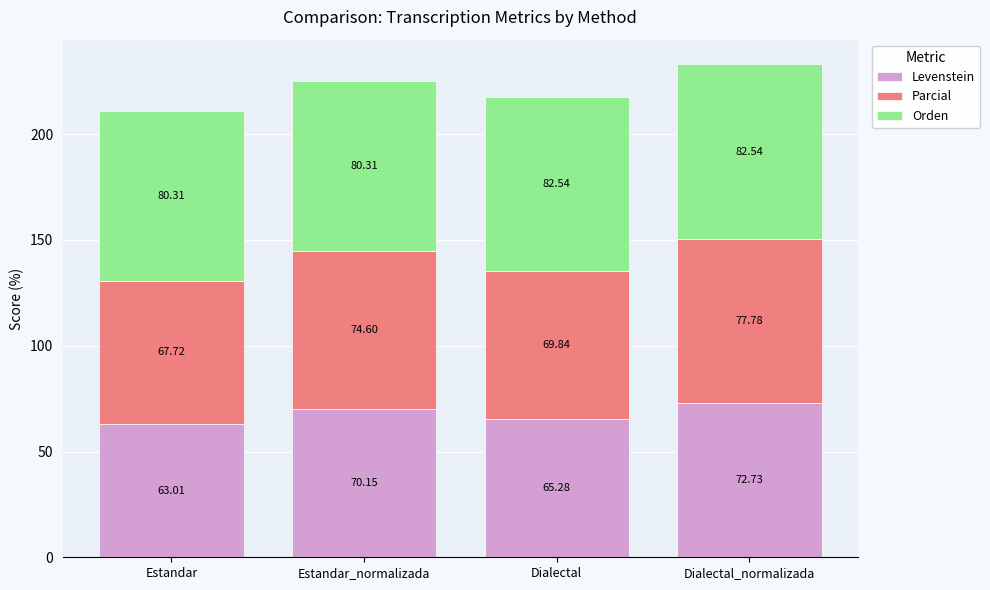

What is the average value of the Levenstein series?

67.8